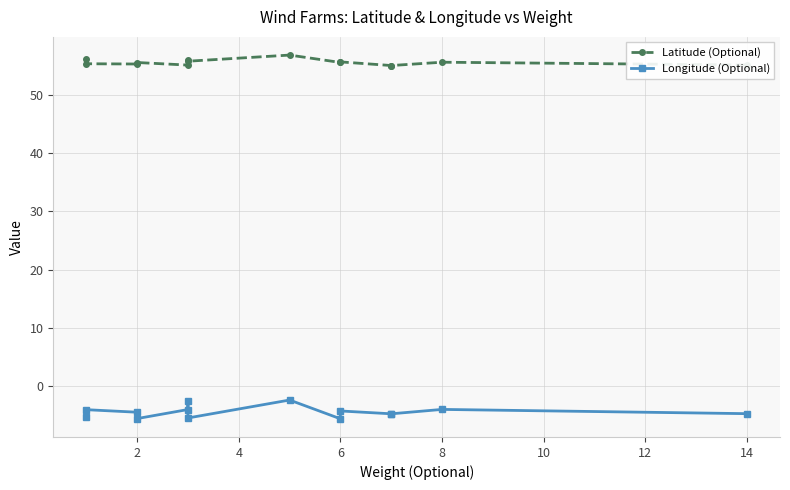

True or false: Longitude (Optional) and Latitude (Optional) intersect in this chart.

False